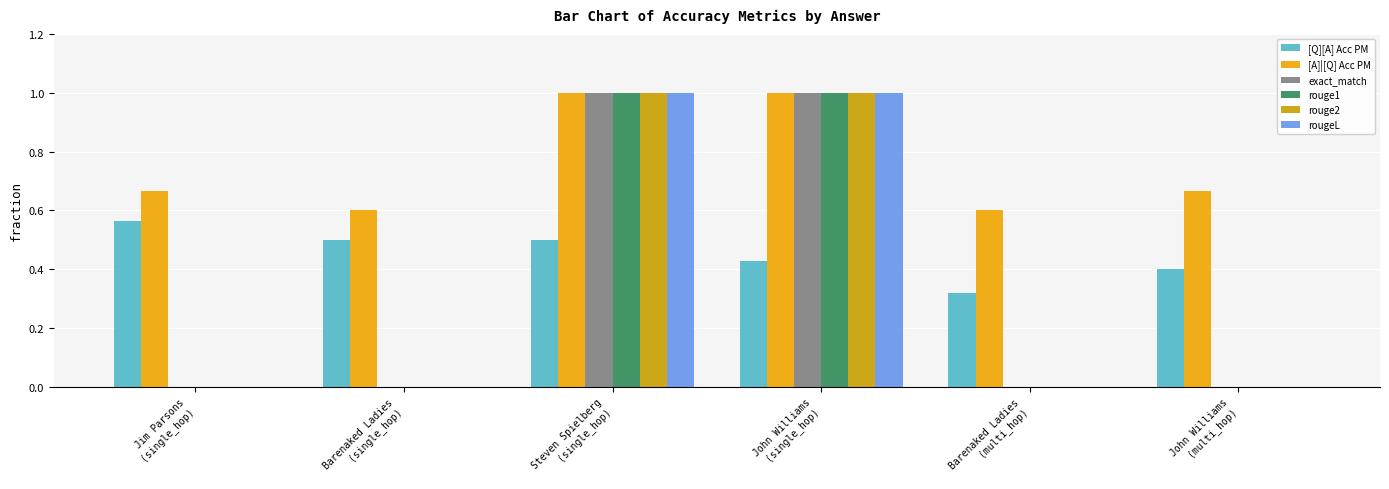

What is the maximum value for [A]|[Q] Acc PM?

1.0